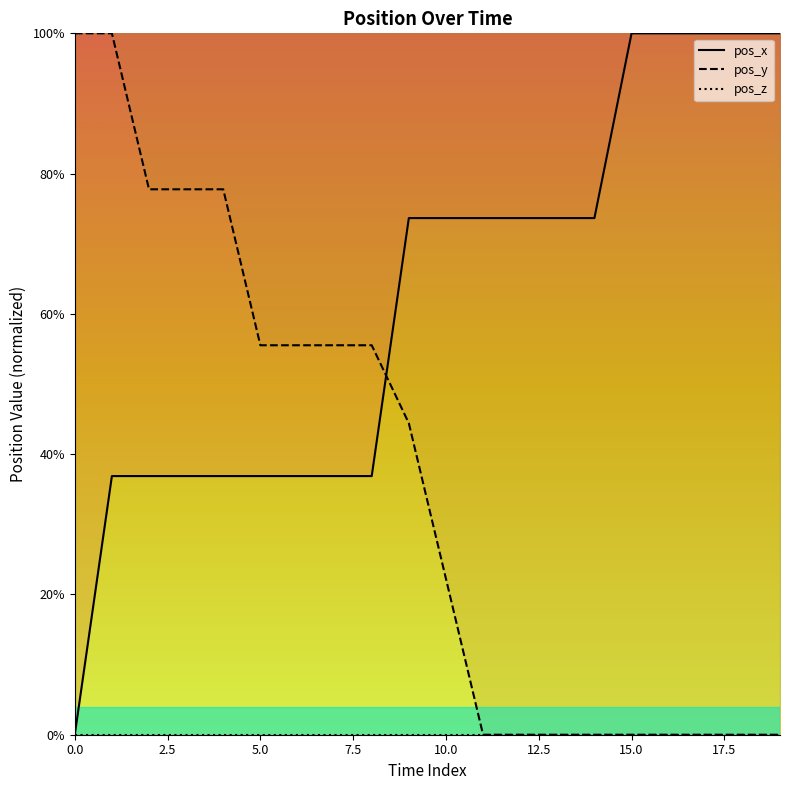

The value of pos_y at 0.0 is 133.2. True or false?

False